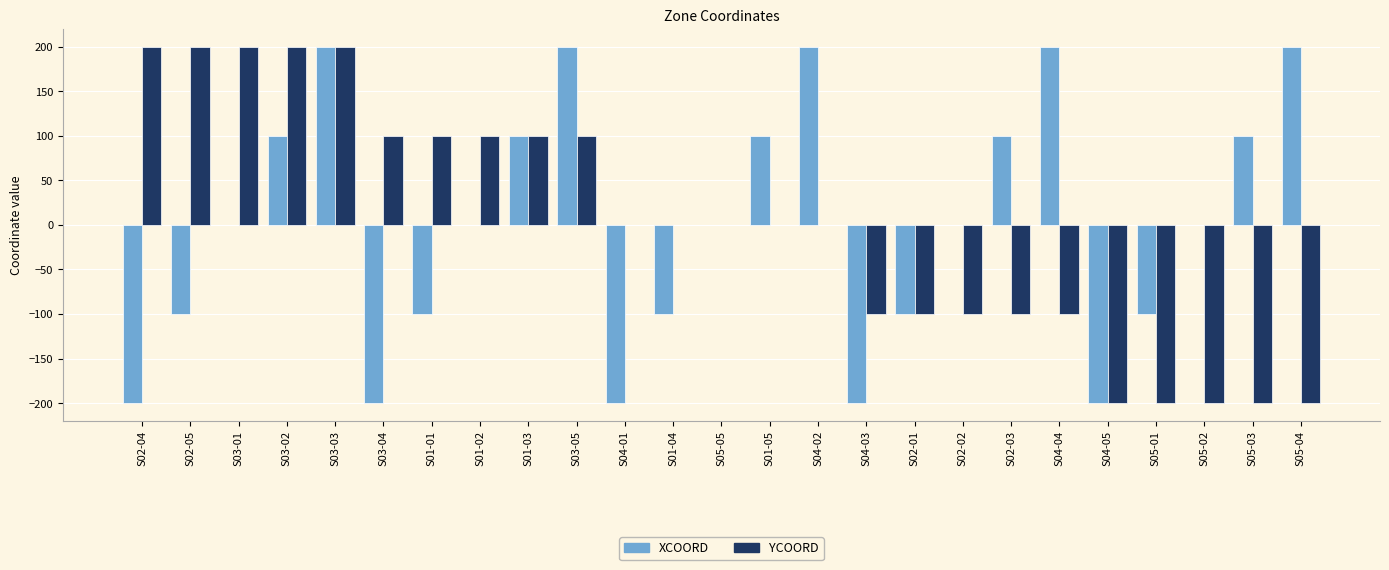

At which category is the sum across all series the highest?

S03-03